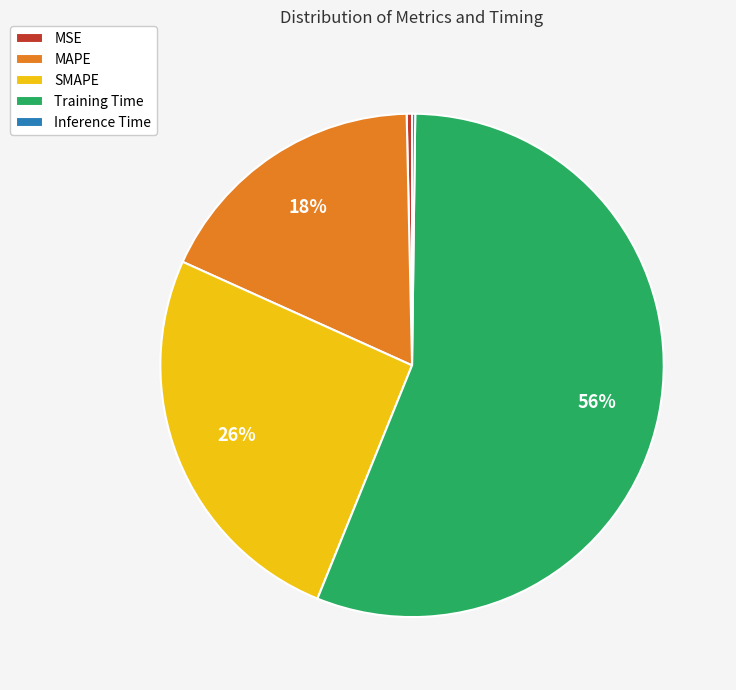

True or false: MAPE accounts for 18% of the total.

True